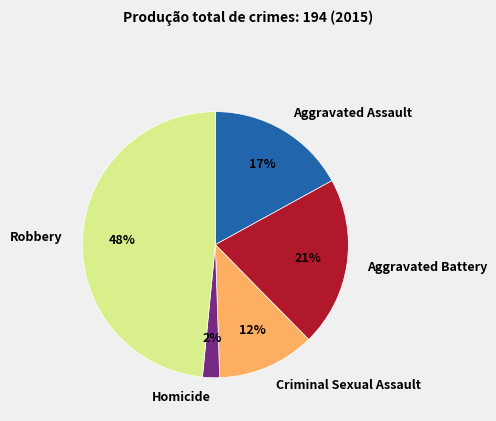

Which slice is the largest?

Robbery